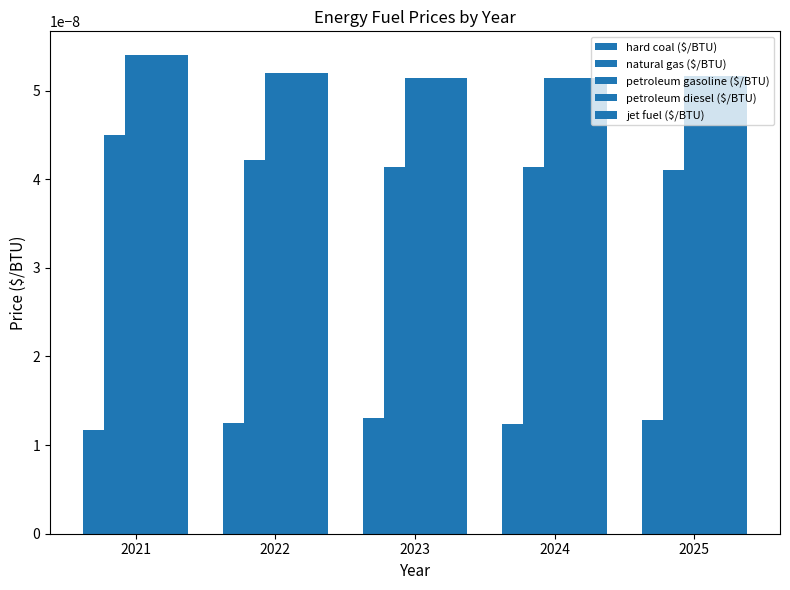

How many bars are there in each group?

5